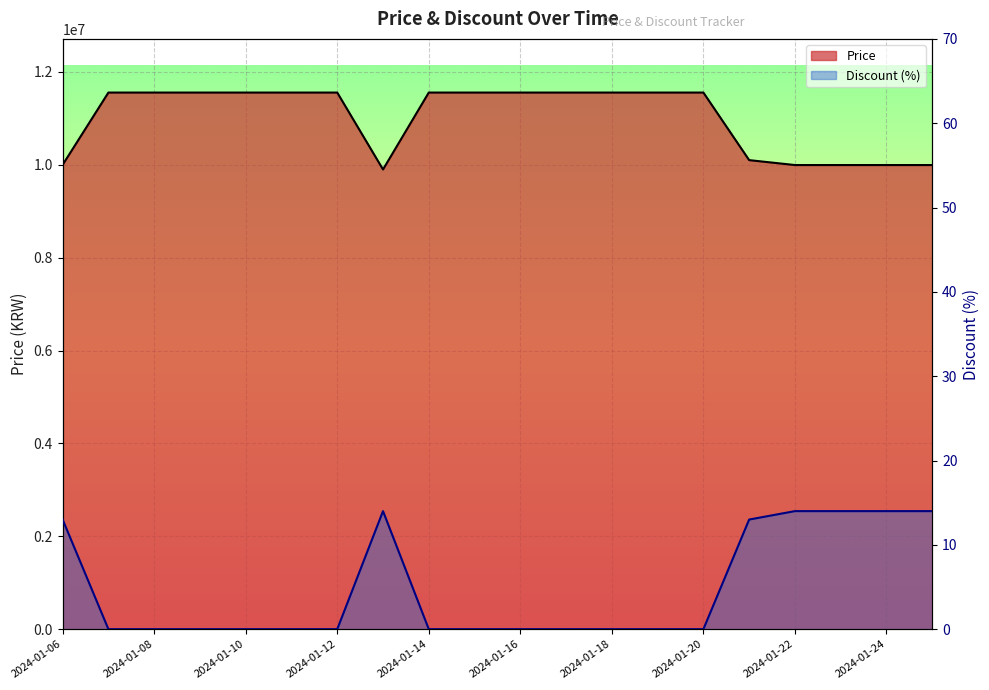

What is the value of the Discount point at the 16th from the left?

13